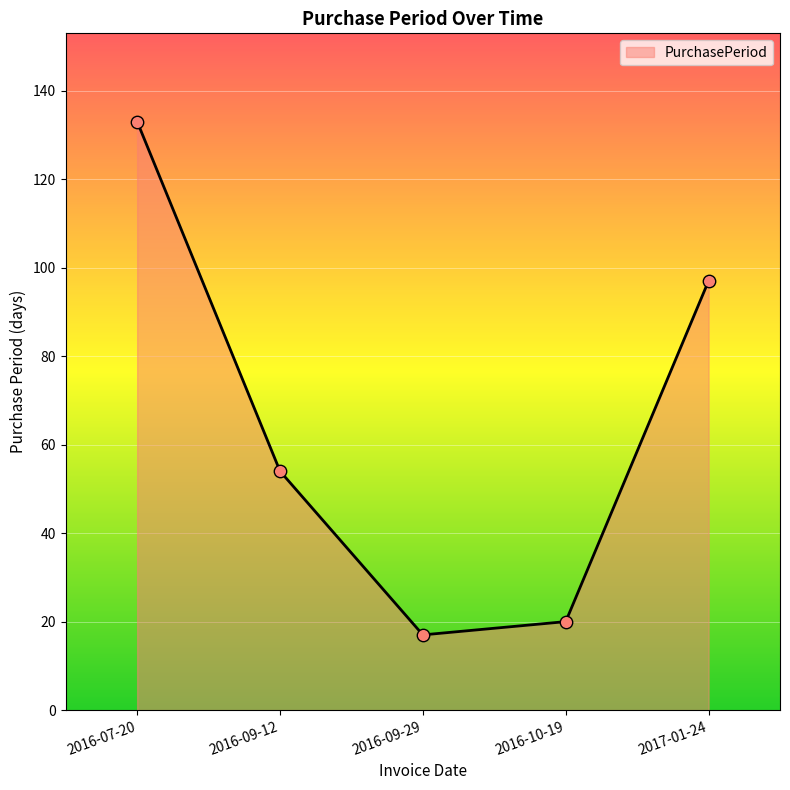

Between 2016-07-20 and 2017-01-24, which is larger?

2016-07-20